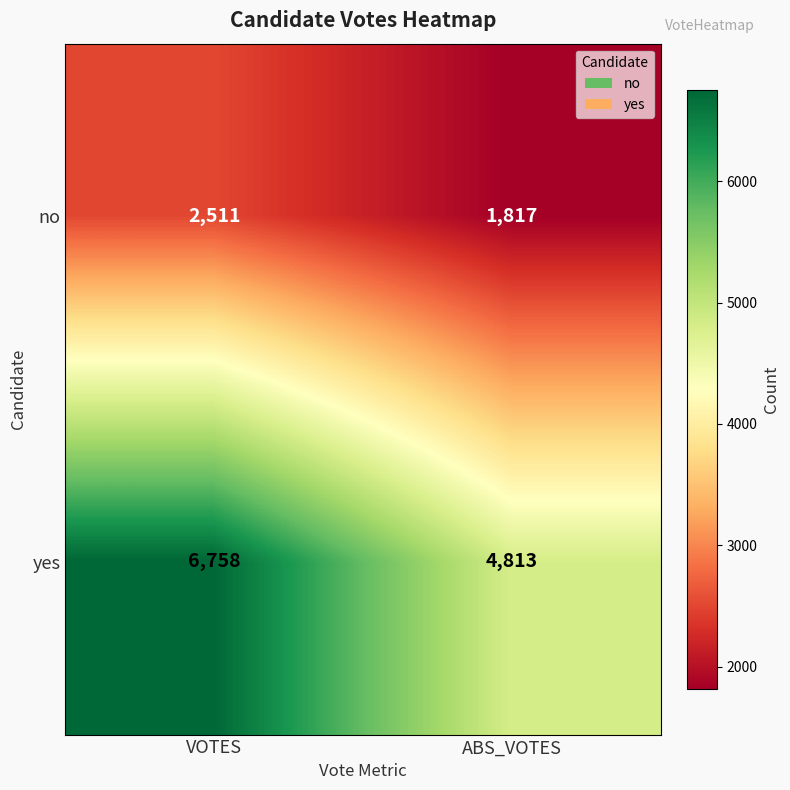

The no series shows 3120 at ABS_VOTES. True or false?

False